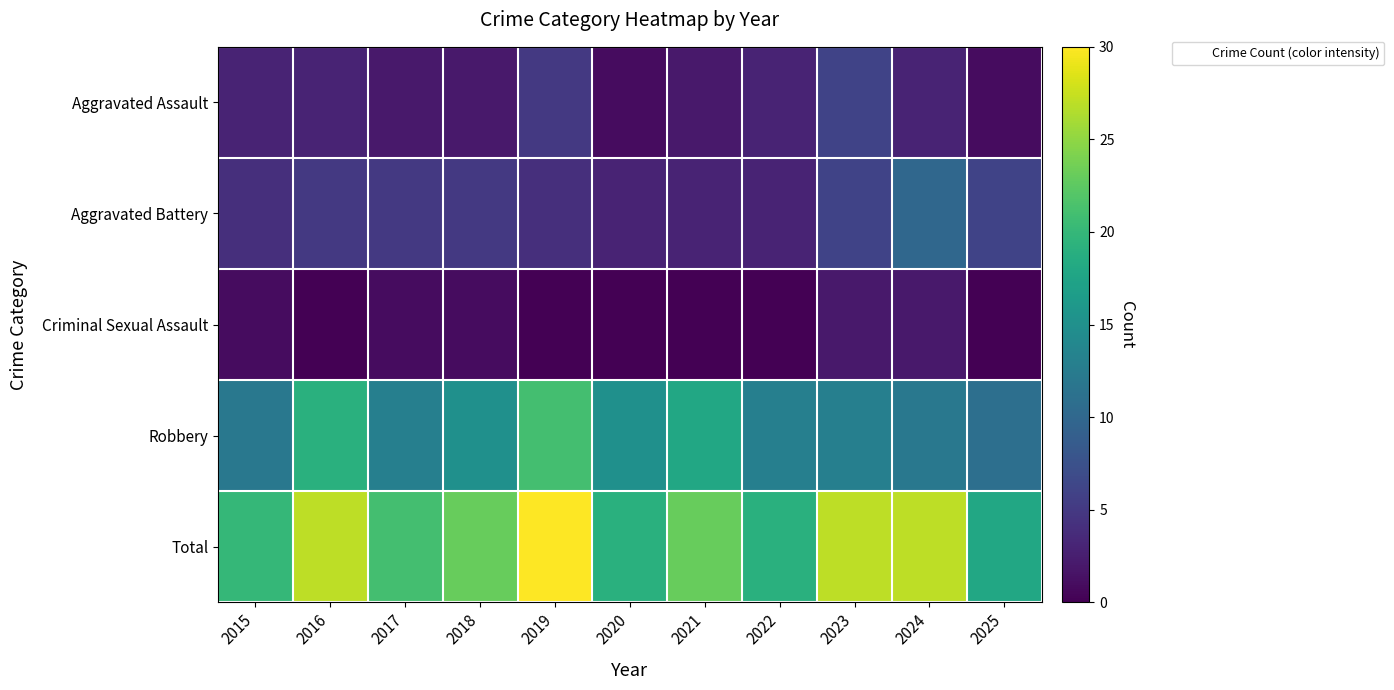

Reading left to right, transcribe all the data shown in this chart.

Aggravated Assault: 2015=3	2016=3	2017=2	2018=2	2019=5	2020=1	2021=2	2022=3	2023=6	2024=3	2025=1
Aggravated Battery: 2015=4	2016=5	2017=5	2018=5	2019=4	2020=3	2021=3	2022=3	2023=6	2024=10	2025=6
Criminal Sexual Assault: 2015=1	2016=0	2017=1	2018=1	2019=0	2020=0	2021=0	2022=0	2023=2	2024=2	2025=0
Robbery: 2015=12	2016=19	2017=13	2018=15	2019=21	2020=15	2021=18	2022=13	2023=13	2024=12	2025=11
Total: 2015=20	2016=27	2017=21	2018=23	2019=30	2020=19	2021=23	2022=19	2023=27	2024=27	2025=18